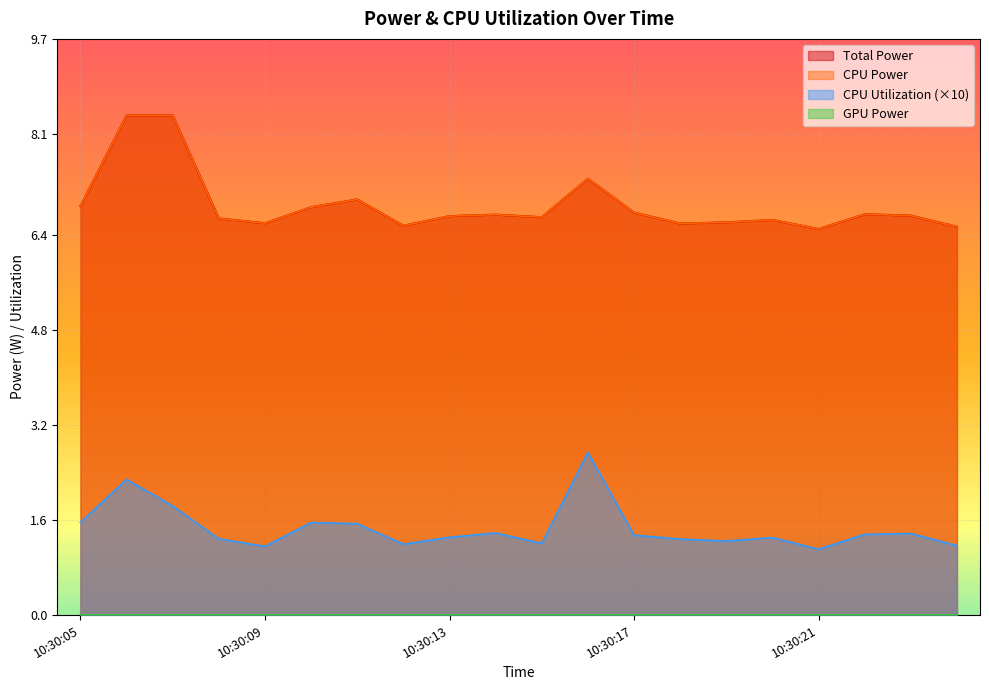

What is the highest value of the CPU Utilization series?

2.7